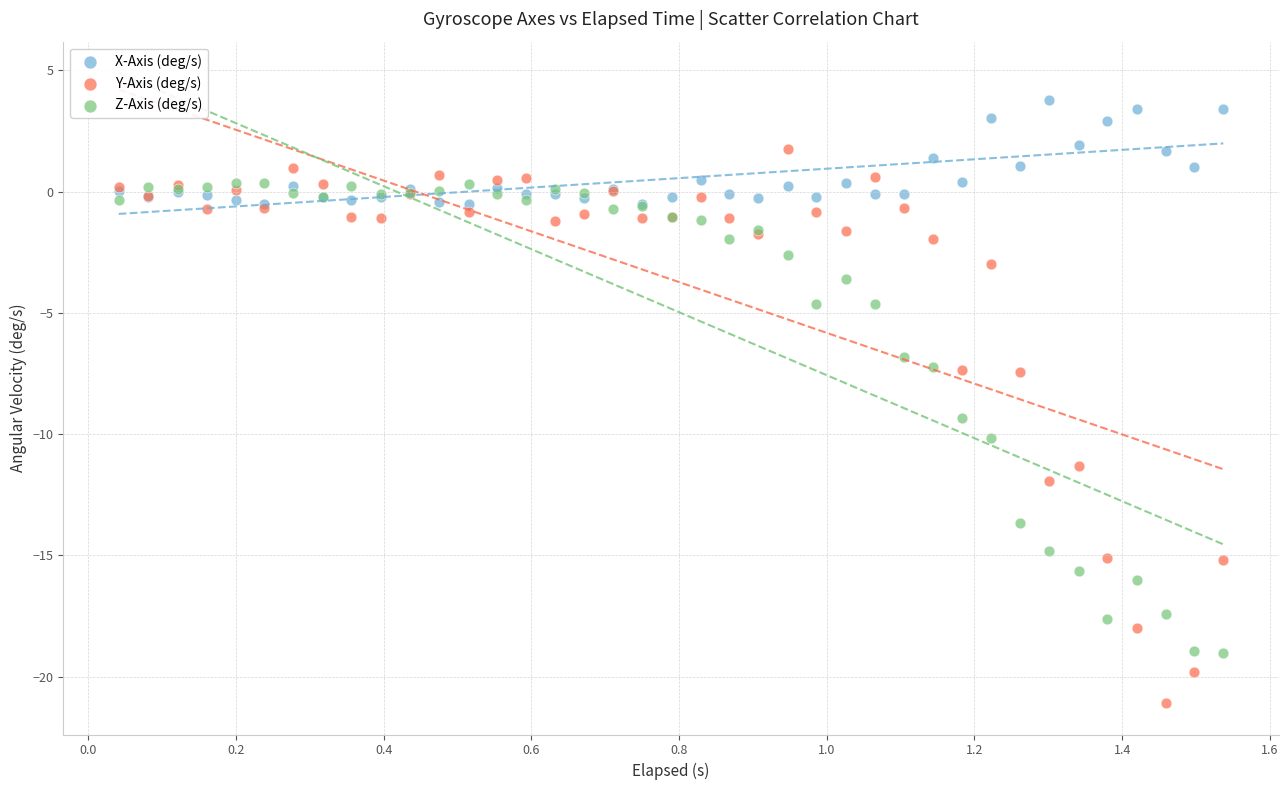

What are all the series names shown in the legend?

X-Axis (deg/s), Y-Axis (deg/s), Z-Axis (deg/s)